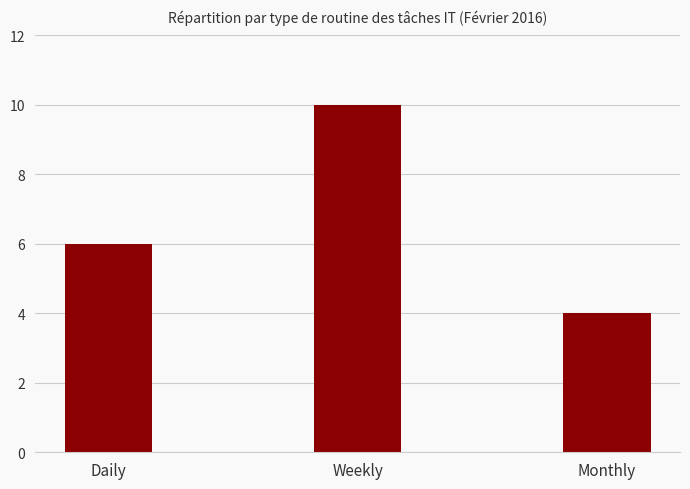

What is the approximate value at Daily?

6